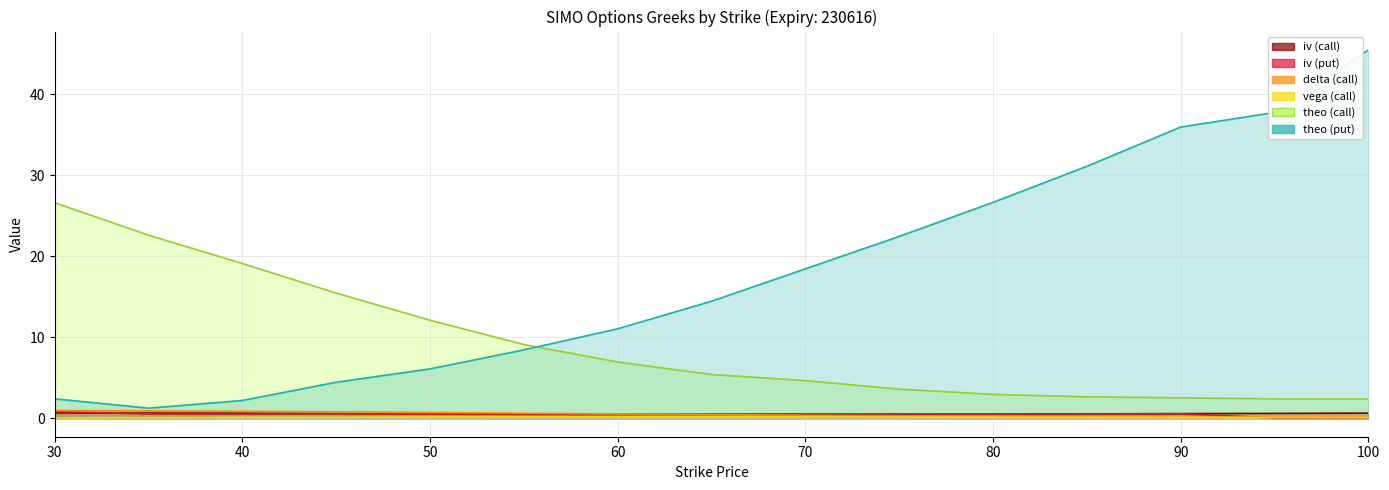

Read the delta (call) value at 30.

1.0